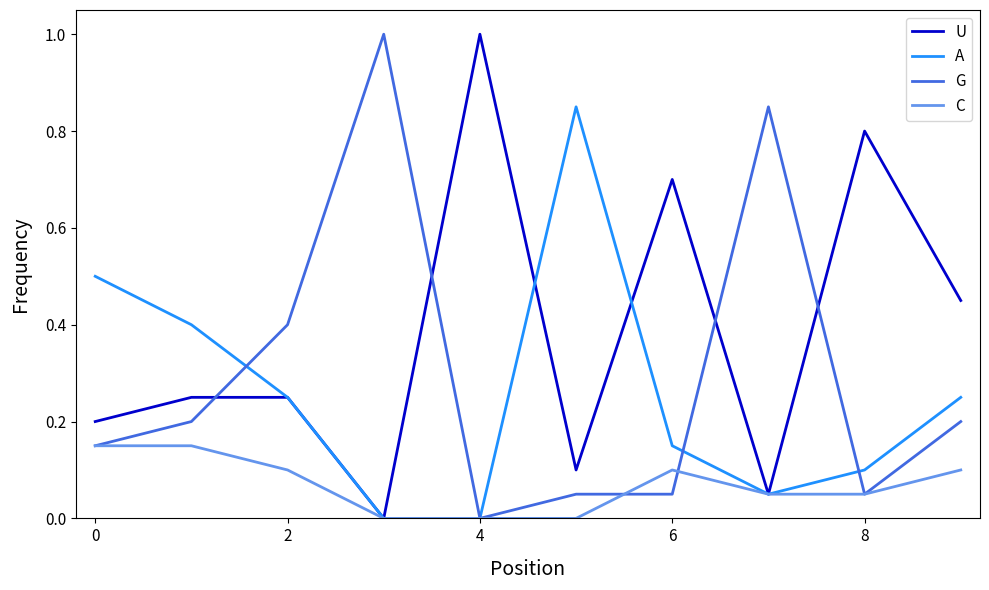

Which series has the largest total across all categories?

U